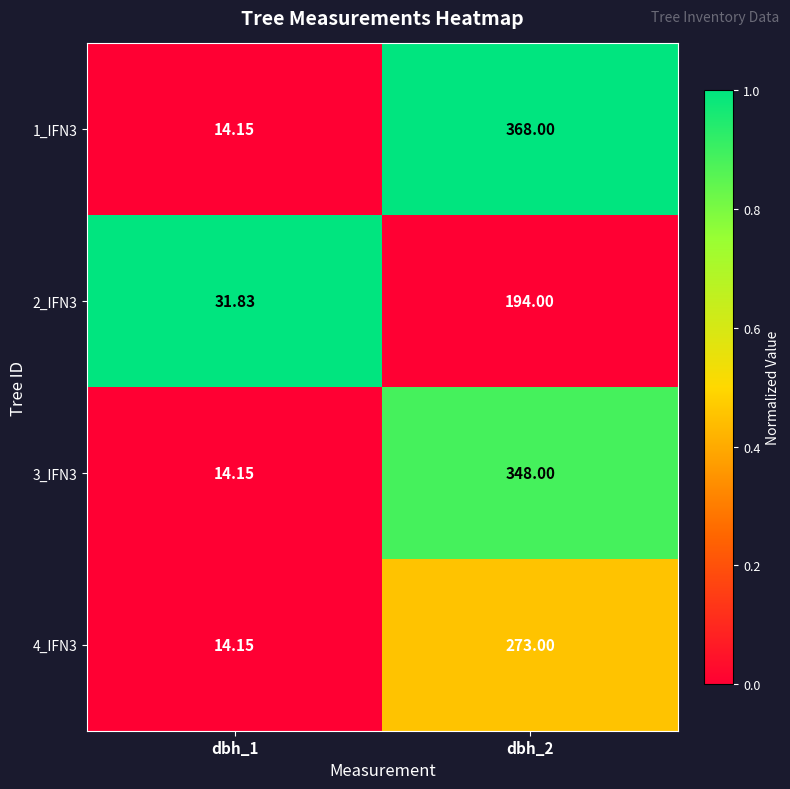

How many distinct data groups are displayed?

4